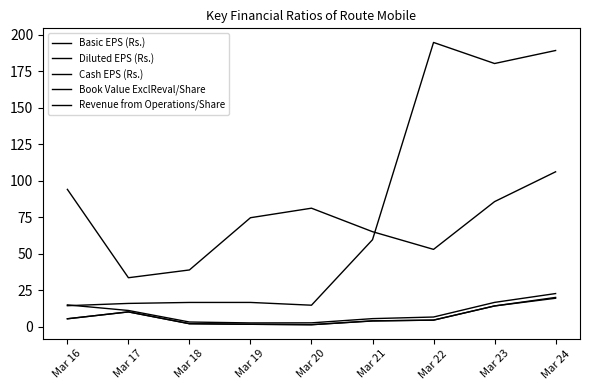

Where is the first local minimum for Book Value ExclReval/Share?

Mar 20